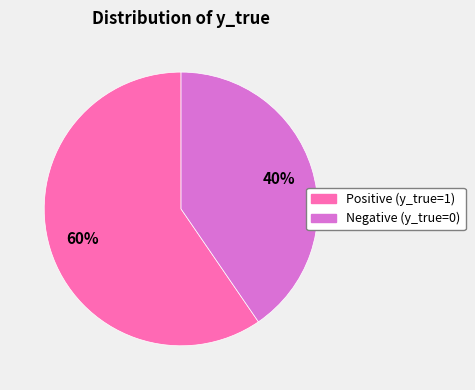

Does any single category account for the majority?

Yes